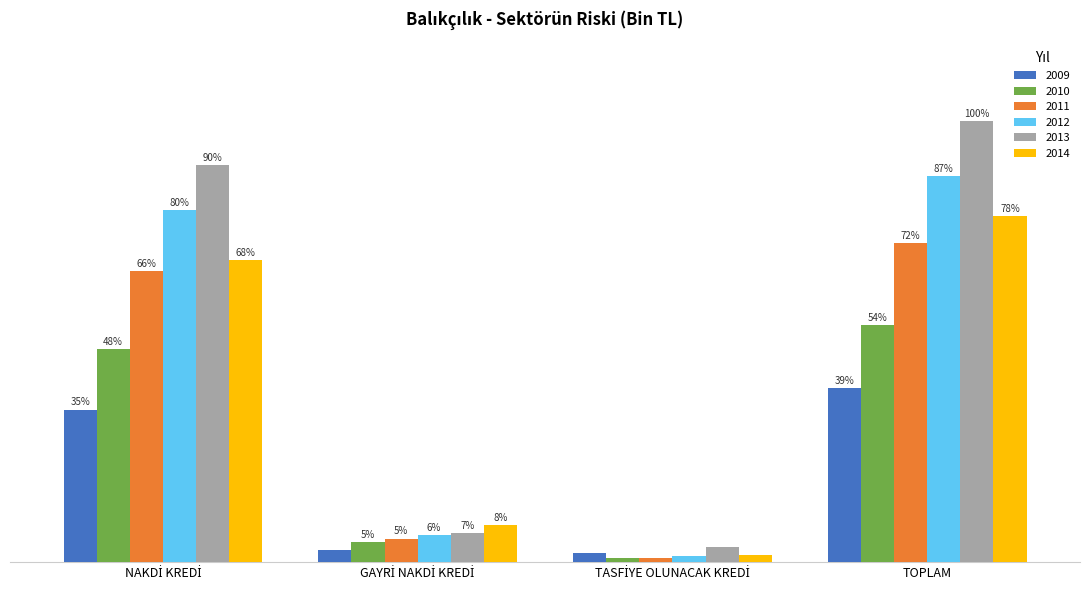

Which label corresponds to the largest value in the chart?

TOPLAM